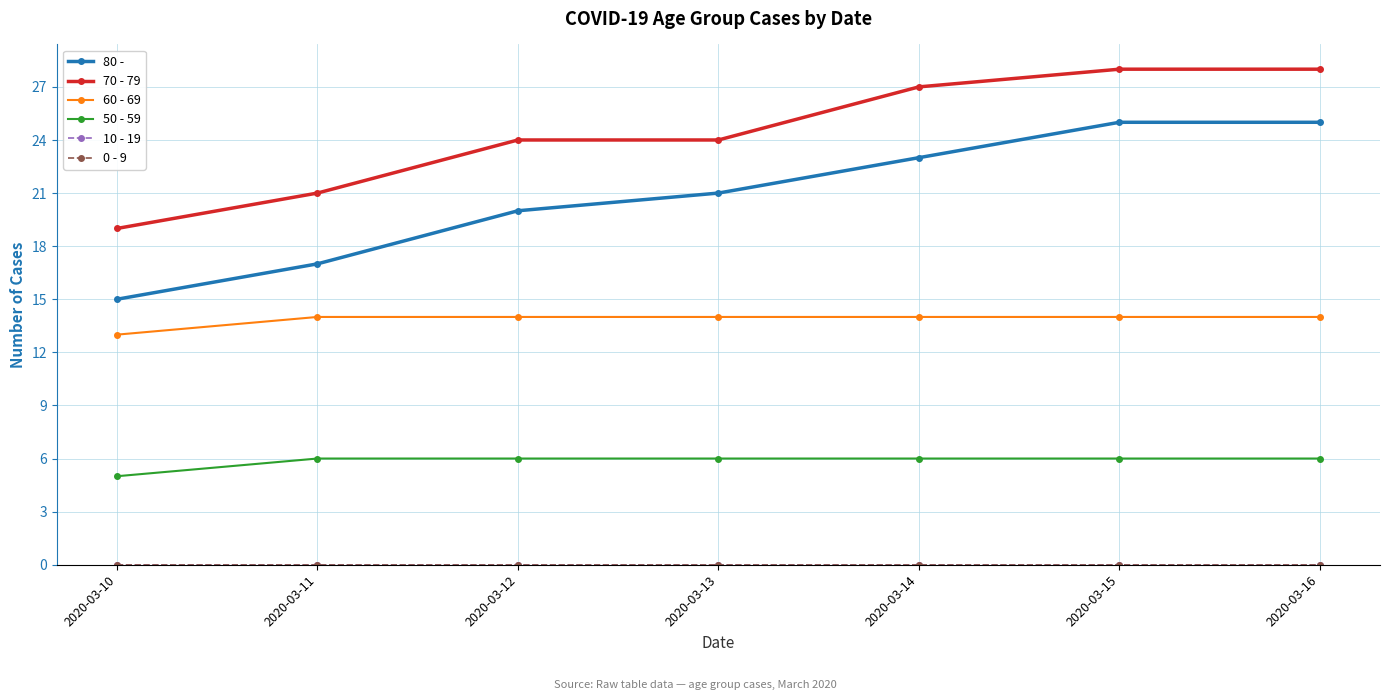

Does the chart have visible grid lines?

Yes